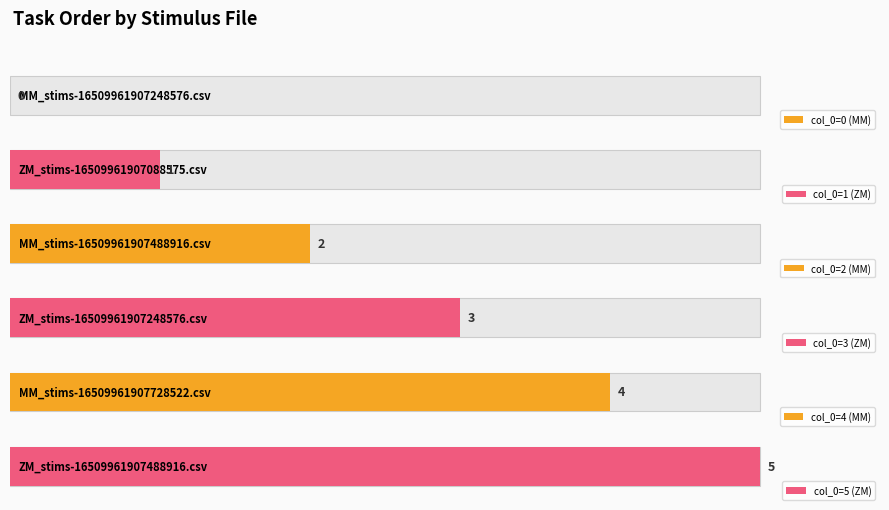

The value at MM_stims-16509961907488916.csv is 2. True or false?

True